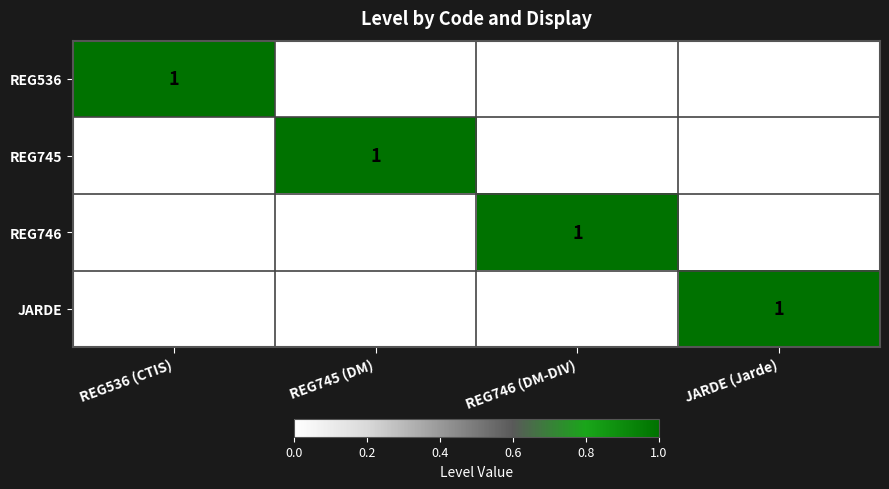

Reading left to right, extract all data points from this chart.

REG536: 1	0	0	0
REG745: 0	1	0	0
REG746: 0	0	1	0
JARDE: 0	0	0	1